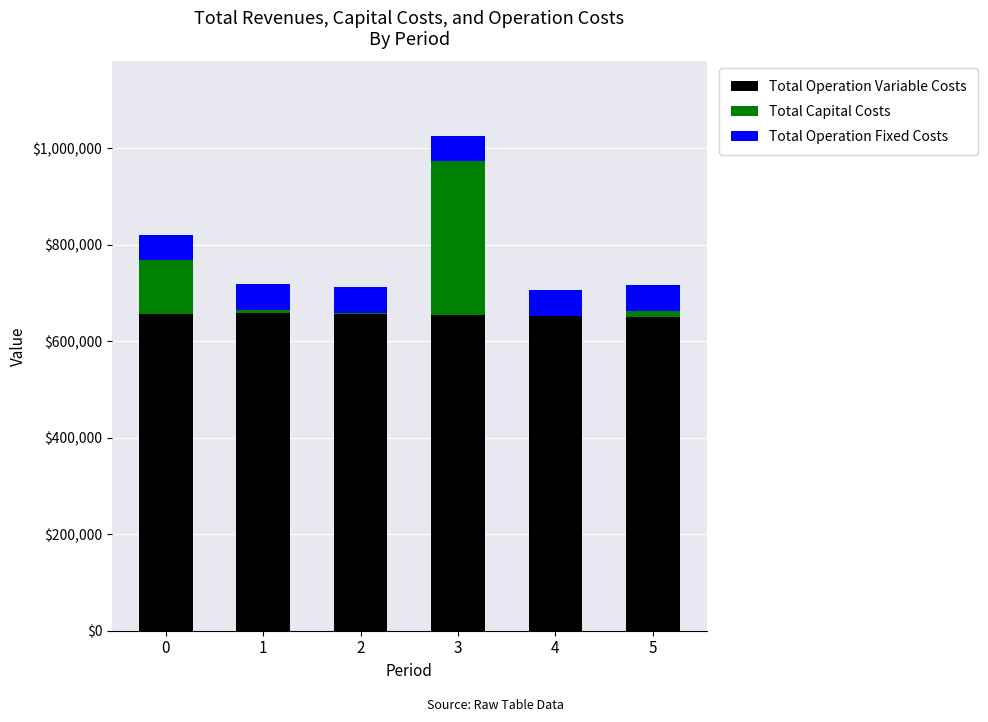

What are all the series names shown in the legend?

Total Operation Variable Costs, Total Capital Costs, Total Operation Fixed Costs